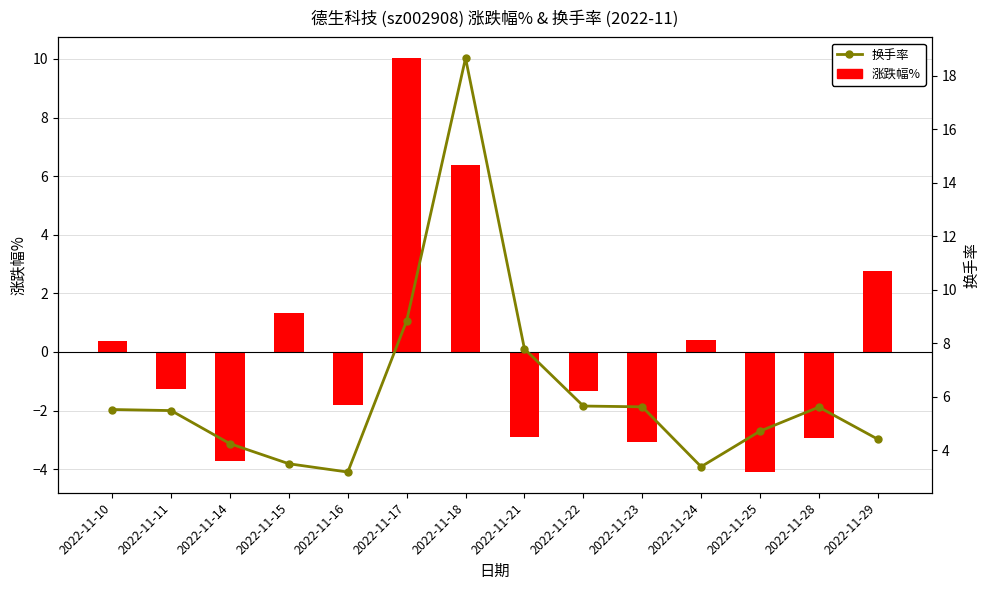

At which category does the chart reach its peak across all series?

2022-11-18